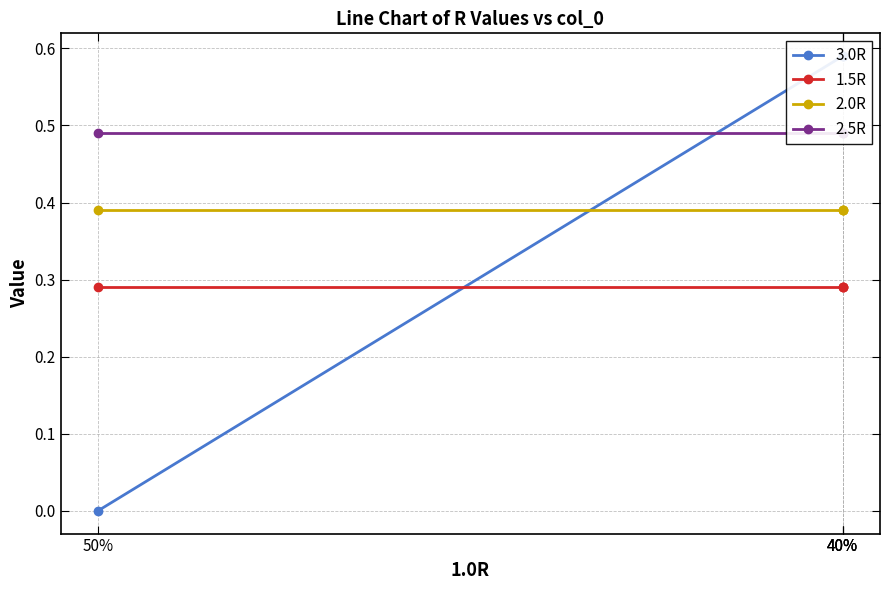

Rank the series by their maximum value, from lowest to highest.

1.5R, 2.0R, 2.5R, 3.0R